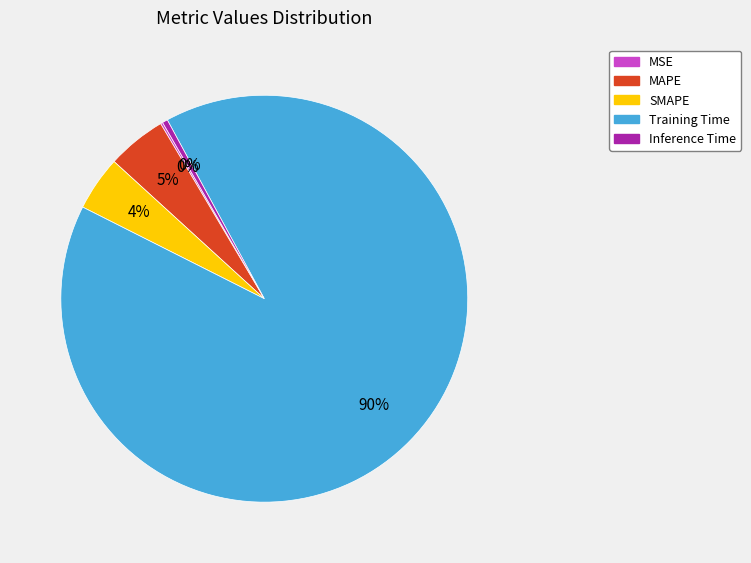

Which slice is the largest?

Training Time